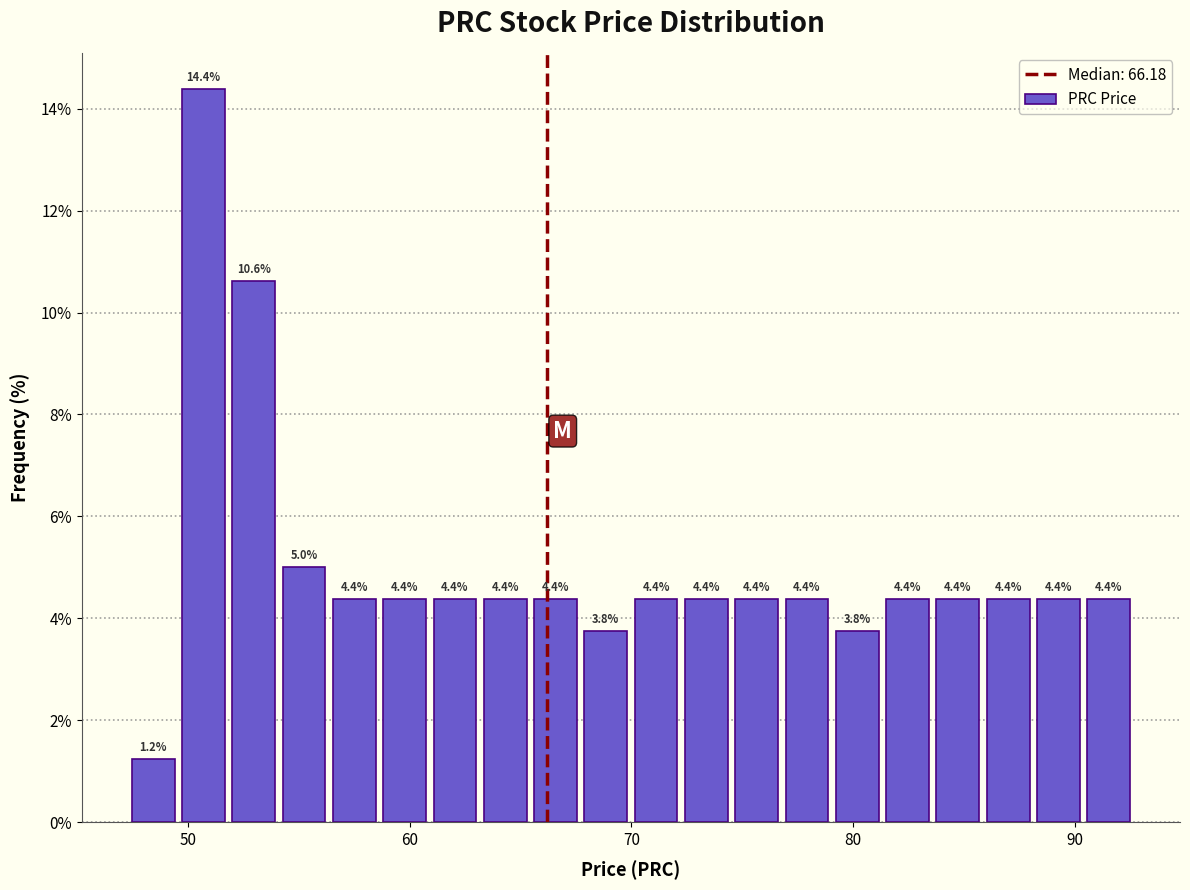

Read against the x-axis, roughly where is the centre of the tallest bar?

51